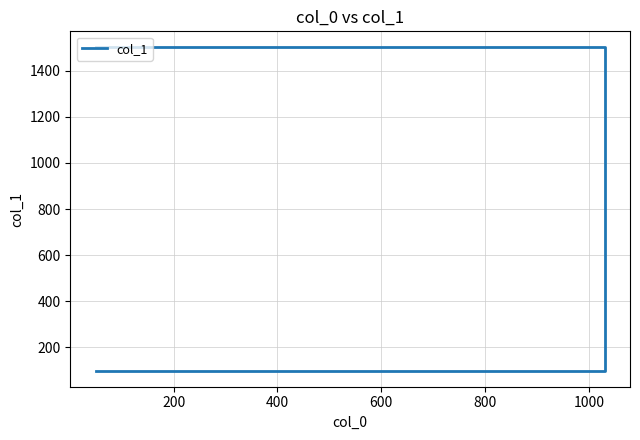

Does the chart display data point markers on the line(s)?

No